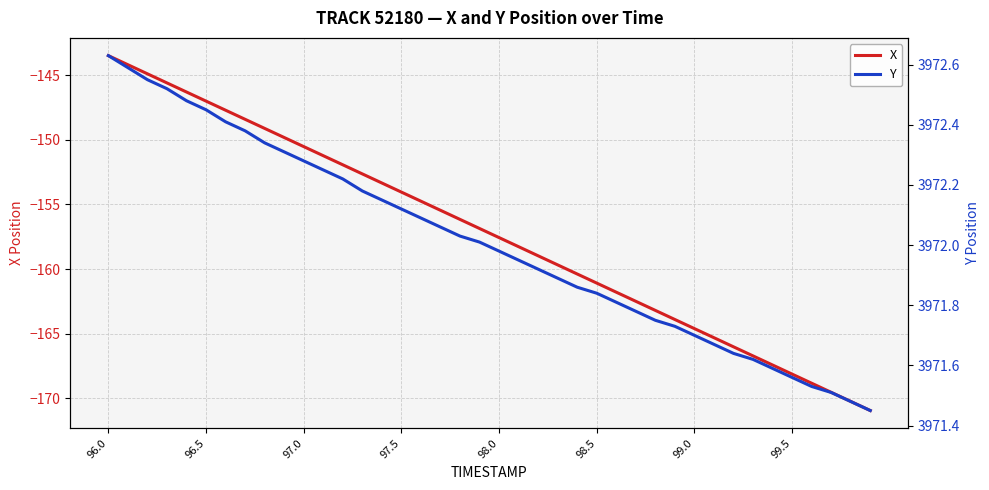

At which label does X reach its peak?

96.0